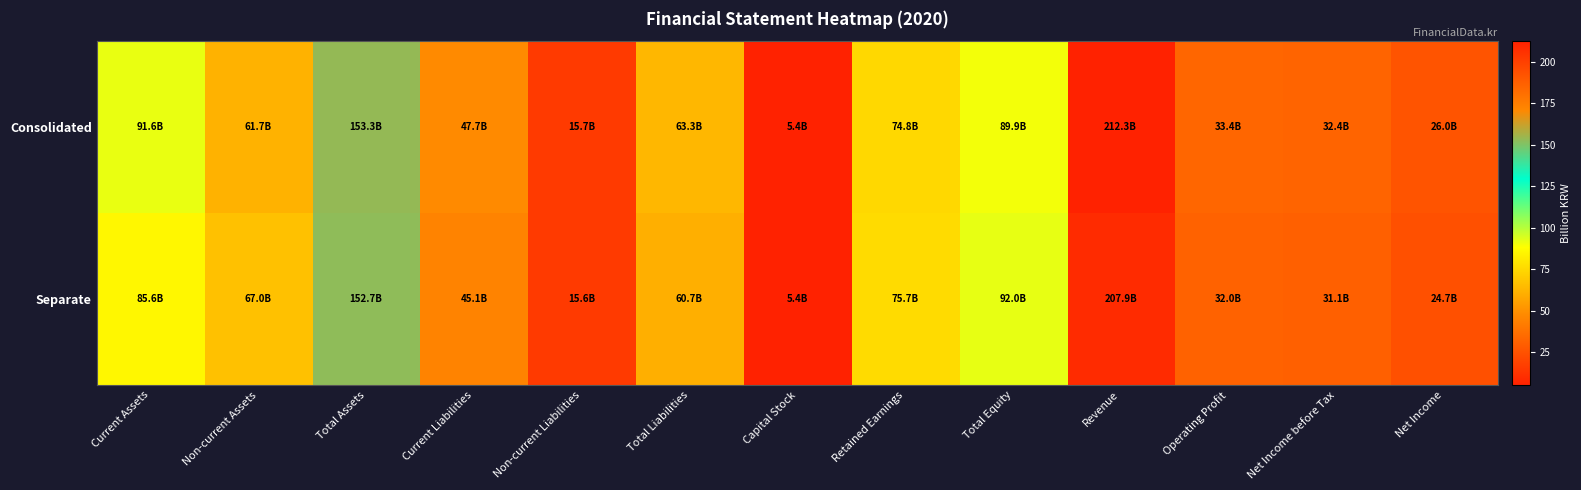

Rank the series at Total Assets from lowest to highest value.

Separate, Consolidated